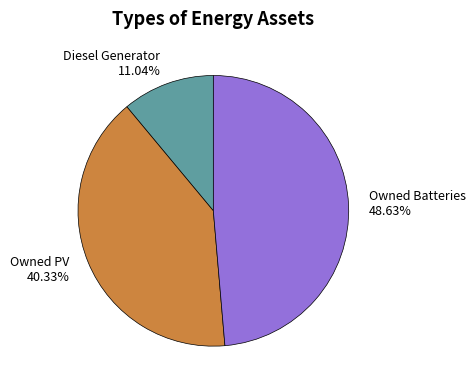

To the nearest percent, what is the average slice percentage?

33%